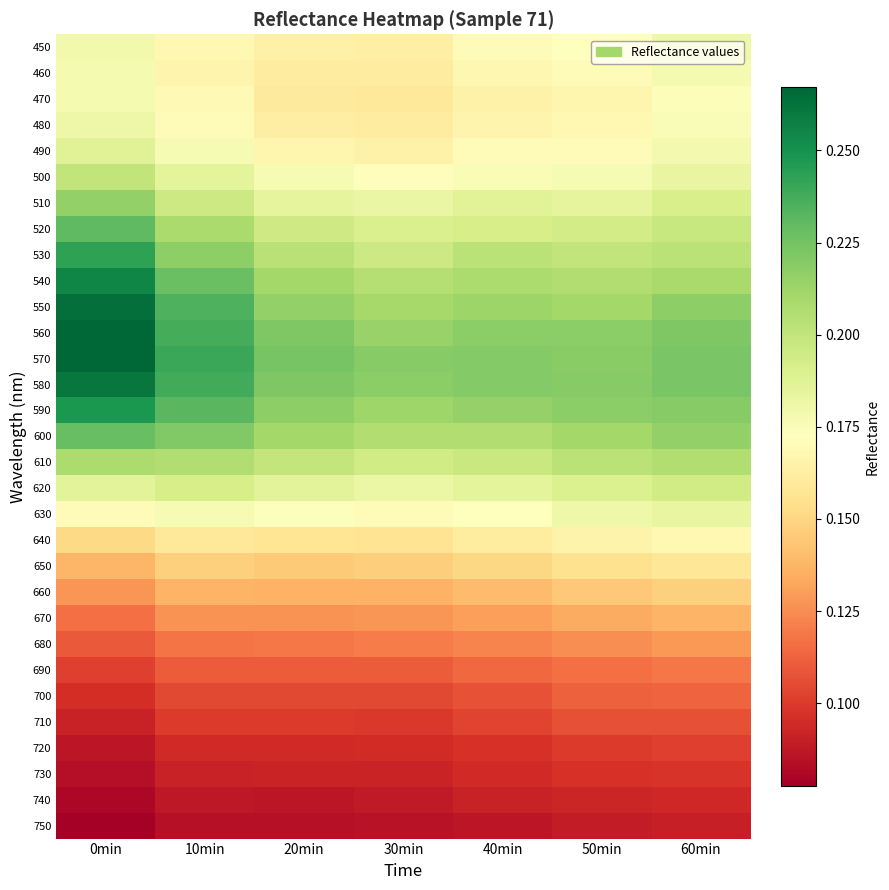

Reading left to right, extract all data points from this chart.

450: 0min=0.2	10min=0.2	20min=0.2	30min=0.2	40min=0.2	50min=0.2	60min=0.2
460: 0min=0.2	10min=0.2	20min=0.2	30min=0.2	40min=0.2	50min=0.2	60min=0.2
470: 0min=0.2	10min=0.2	20min=0.2	30min=0.2	40min=0.2	50min=0.2	60min=0.2
480: 0min=0.2	10min=0.2	20min=0.2	30min=0.2	40min=0.2	50min=0.2	60min=0.2
490: 0min=0.2	10min=0.2	20min=0.2	30min=0.2	40min=0.2	50min=0.2	60min=0.2
500: 0min=0.2	10min=0.2	20min=0.2	30min=0.2	40min=0.2	50min=0.2	60min=0.2
510: 0min=0.2	10min=0.2	20min=0.2	30min=0.2	40min=0.2	50min=0.2	60min=0.2
520: 0min=0.2	10min=0.2	20min=0.2	30min=0.2	40min=0.2	50min=0.2	60min=0.2
530: 0min=0.2	10min=0.2	20min=0.2	30min=0.2	40min=0.2	50min=0.2	60min=0.2
540: 0min=0.3	10min=0.2	20min=0.2	30min=0.2	40min=0.2	50min=0.2	60min=0.2
550: 0min=0.3	10min=0.2	20min=0.2	30min=0.2	40min=0.2	50min=0.2	60min=0.2
560: 0min=0.3	10min=0.2	20min=0.2	30min=0.2	40min=0.2	50min=0.2	60min=0.2
570: 0min=0.3	10min=0.2	20min=0.2	30min=0.2	40min=0.2	50min=0.2	60min=0.2
580: 0min=0.3	10min=0.2	20min=0.2	30min=0.2	40min=0.2	50min=0.2	60min=0.2
590: 0min=0.2	10min=0.2	20min=0.2	30min=0.2	40min=0.2	50min=0.2	60min=0.2
600: 0min=0.2	10min=0.2	20min=0.2	30min=0.2	40min=0.2	50min=0.2	60min=0.2
610: 0min=0.2	10min=0.2	20min=0.2	30min=0.2	40min=0.2	50min=0.2	60min=0.2
620: 0min=0.2	10min=0.2	20min=0.2	30min=0.2	40min=0.2	50min=0.2	60min=0.2
630: 0min=0.2	10min=0.2	20min=0.2	30min=0.2	40min=0.2	50min=0.2	60min=0.2
640: 0min=0.2	10min=0.2	20min=0.2	30min=0.2	40min=0.2	50min=0.2	60min=0.2
650: 0min=0.1	10min=0.1	20min=0.1	30min=0.1	40min=0.2	50min=0.2	60min=0.2
660: 0min=0.1	10min=0.1	20min=0.1	30min=0.1	40min=0.1	50min=0.1	60min=0.1
670: 0min=0.1	10min=0.1	20min=0.1	30min=0.1	40min=0.1	50min=0.1	60min=0.1
680: 0min=0.1	10min=0.1	20min=0.1	30min=0.1	40min=0.1	50min=0.1	60min=0.1
690: 0min=0.1	10min=0.1	20min=0.1	30min=0.1	40min=0.1	50min=0.1	60min=0.1
700: 0min=0.1	10min=0.1	20min=0.1	30min=0.1	40min=0.1	50min=0.1	60min=0.1
710: 0min=0.1	10min=0.1	20min=0.1	30min=0.1	40min=0.1	50min=0.1	60min=0.1
720: 0min=0.1	10min=0.1	20min=0.1	30min=0.1	40min=0.1	50min=0.1	60min=0.1
730: 0min=0.1	10min=0.1	20min=0.1	30min=0.1	40min=0.1	50min=0.1	60min=0.1
740: 0min=0.1	10min=0.1	20min=0.1	30min=0.1	40min=0.1	50min=0.1	60min=0.1
750: 0min=0.1	10min=0.1	20min=0.1	30min=0.1	40min=0.1	50min=0.1	60min=0.1